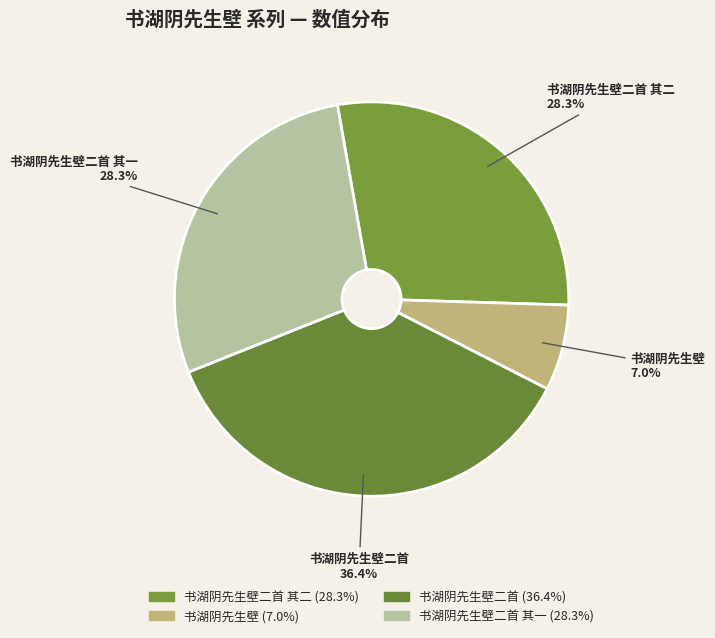

Rank the categories by value from lowest to highest.

书湖阴先生壁, 书湖阴先生壁二首 其一, 书湖阴先生壁二首 其二, 书湖阴先生壁二首